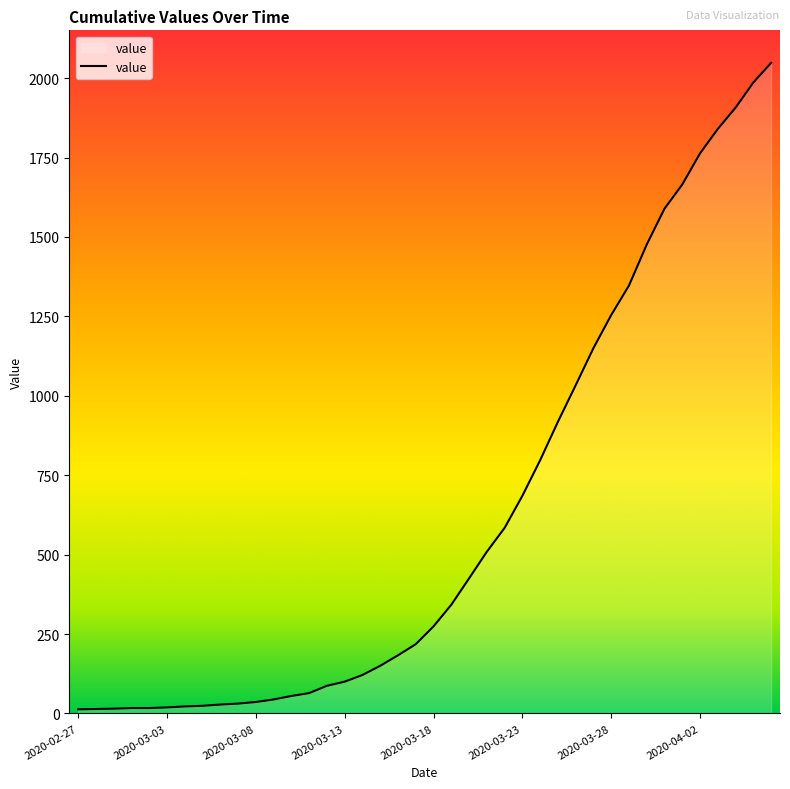

What is the difference between the maximum and minimum values?

2035